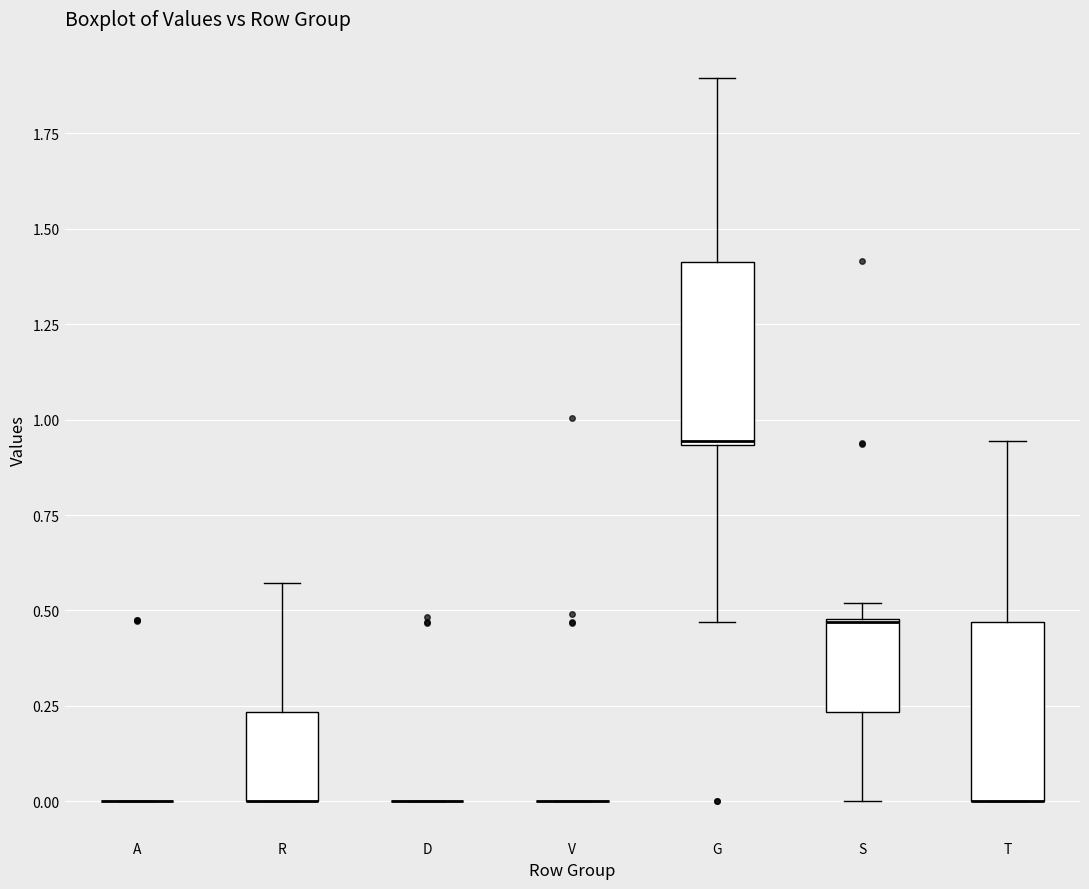

Reading left to right, transcribe this box plot: for each box, give where its median line is, the range the box spans, and where its two whiskers end, as read against the y-axis. The values are not printed on the chart, so give them approximately, as read against the axis.

A: box collapsed to a line at 0.00, whiskers 0.00 to 0.00
R: median 0.00 (drawn on the box's lower edge), box 0.00 to 0.25, whiskers 0.00 to 0.55
D: box collapsed to a line at 0.00, whiskers 0.00 to 0.00
V: box collapsed to a line at 0.00, whiskers 0.00 to 0.00
G: median 0.95, box 0.95 to 1.40, whiskers 0.45 to 1.90
S: median 0.45, box 0.25 to 0.50, whiskers 0.00 to 0.50 (just above the box's upper edge)
T: median 0.00 (drawn on the box's lower edge), box 0.00 to 0.45, whiskers 0.00 to 0.95